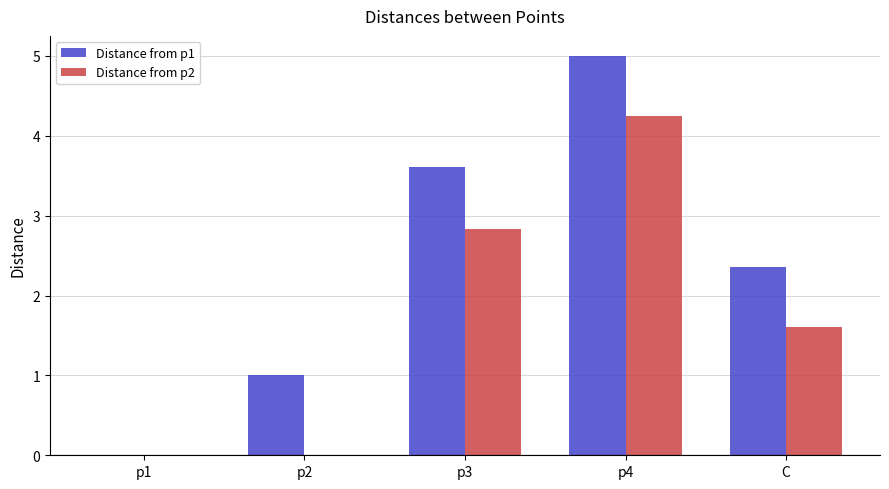

What is the sum of the Distance from p1 values at p2 and p1?

1.0